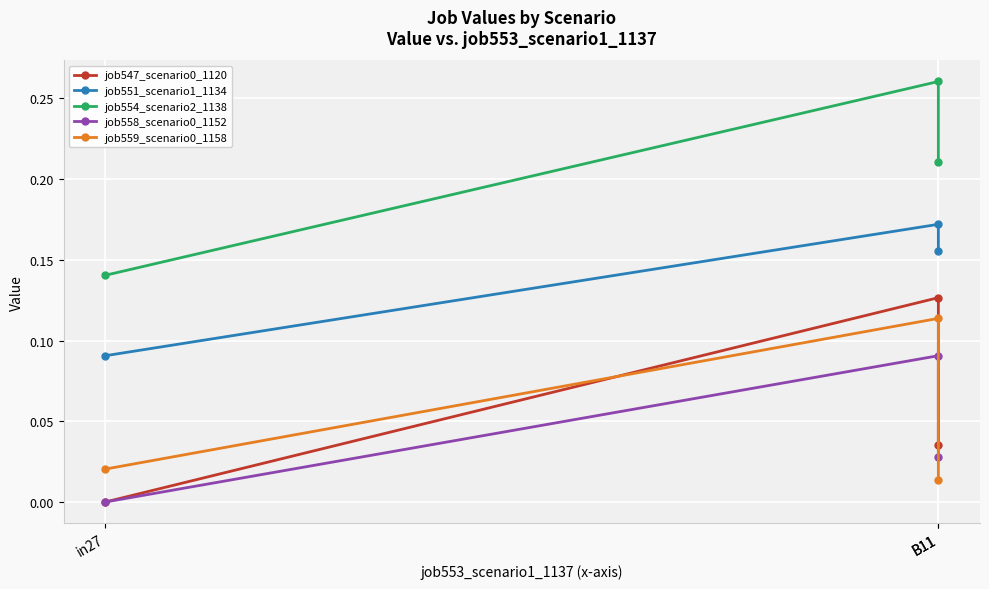

Between B11 and in27, which is larger?

B11